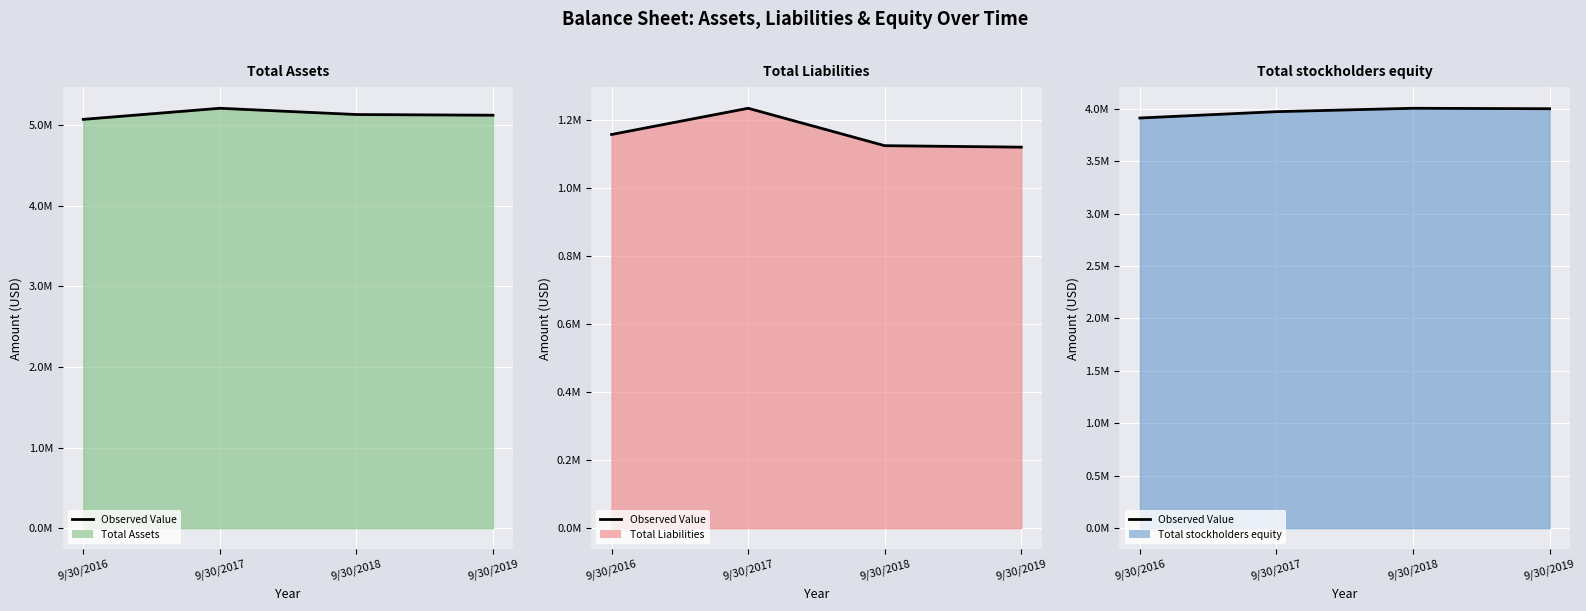

What is the difference between the highest and lowest values at 9/30/2016?

3913674